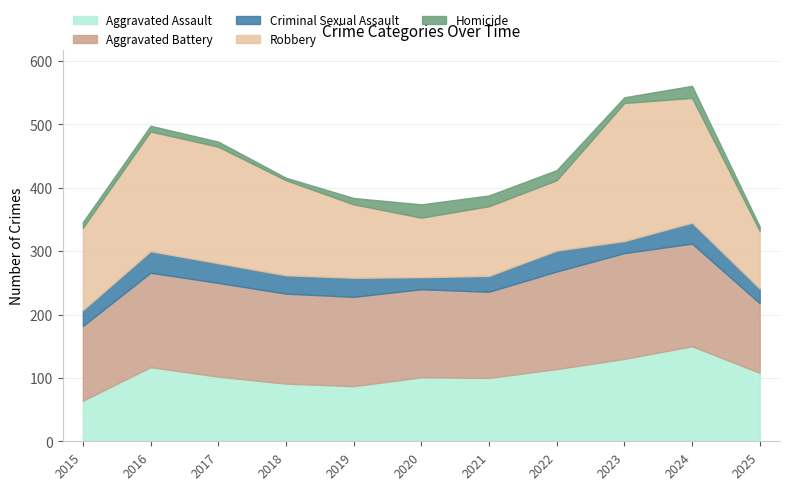

What is the spread (max minus min) of values at 2025?

103